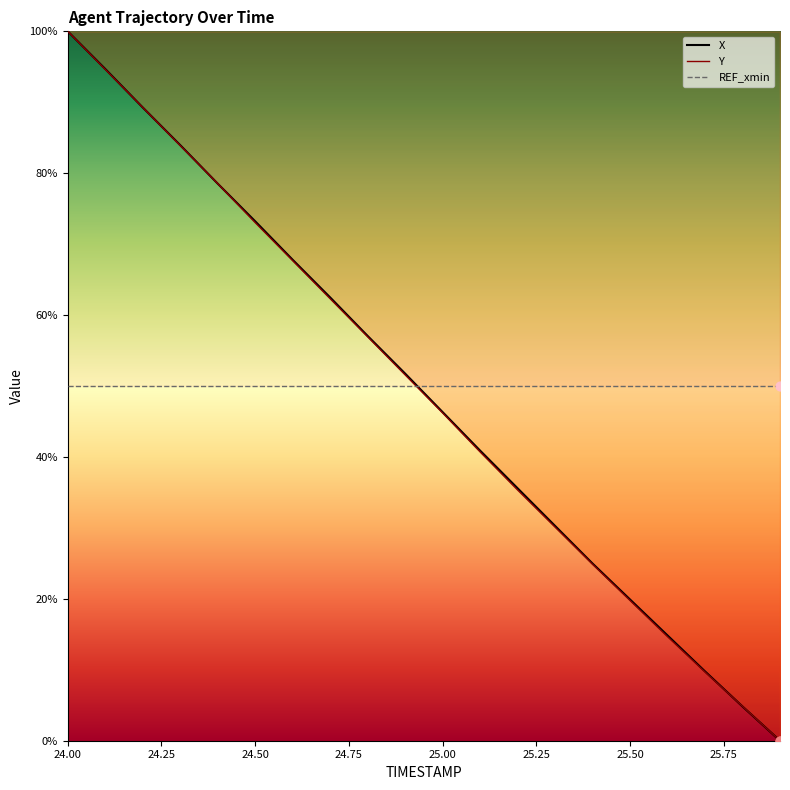

Which series has the largest total across all categories?

X